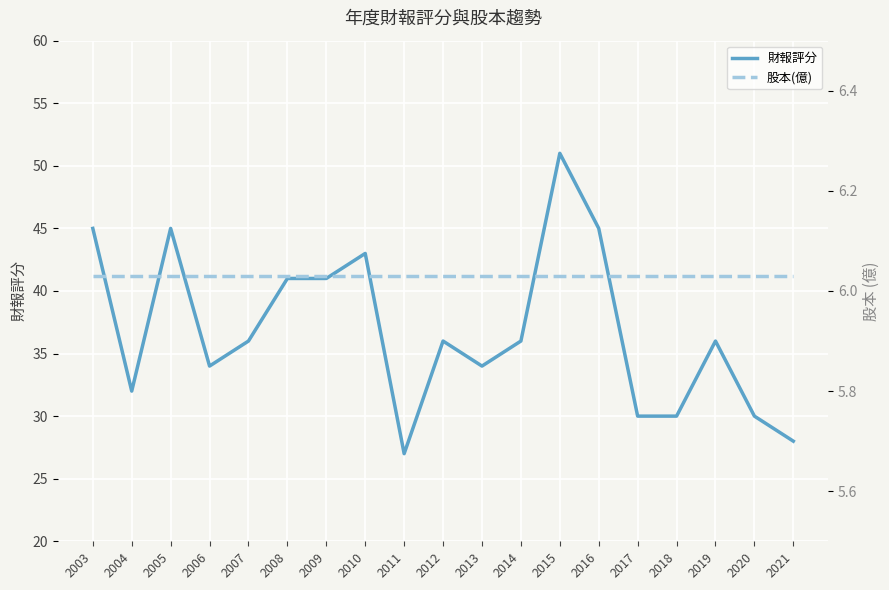

How many series are shown in this chart?

2